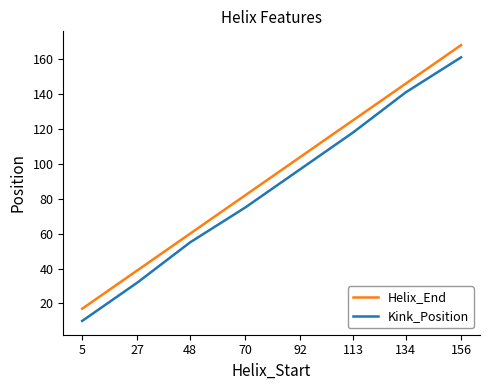

Rank the categories by Helix_End value from highest to lowest.

156, 134, 113, 92, 70, 48, 27, 5